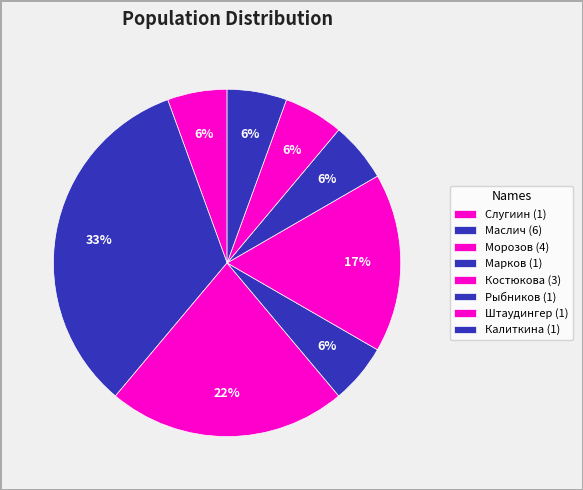

How many slices are in this pie chart?

8